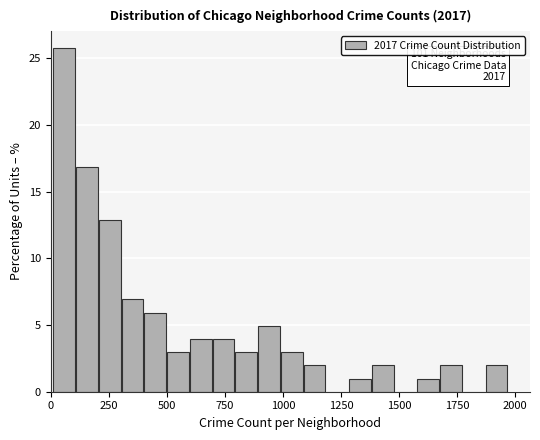

Around what value on the x-axis is the tallest bar? Give the approximate position of its centre, as read against the axis.

50